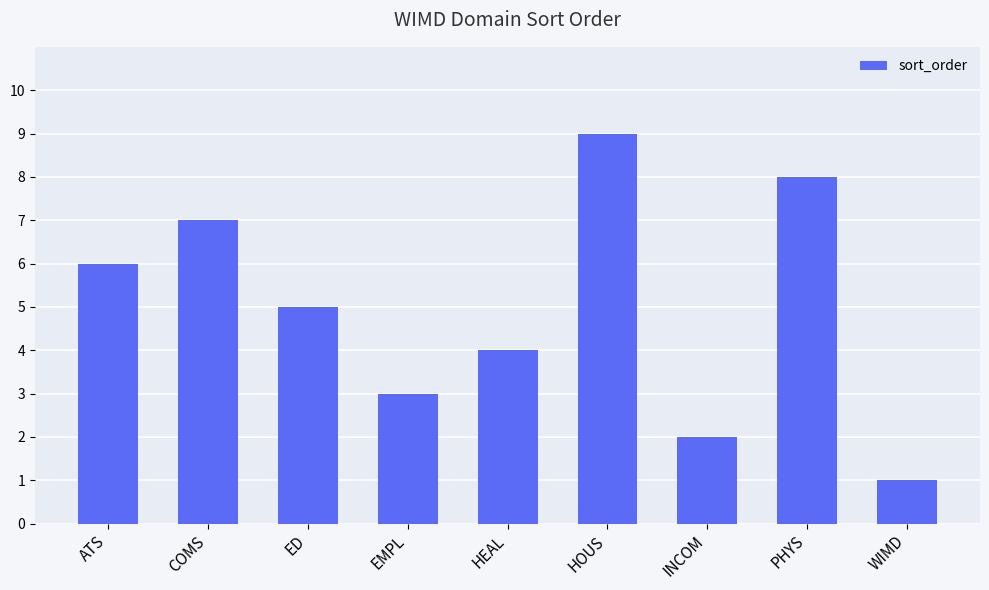

What is the label of the 9th bar from the left?

WIMD